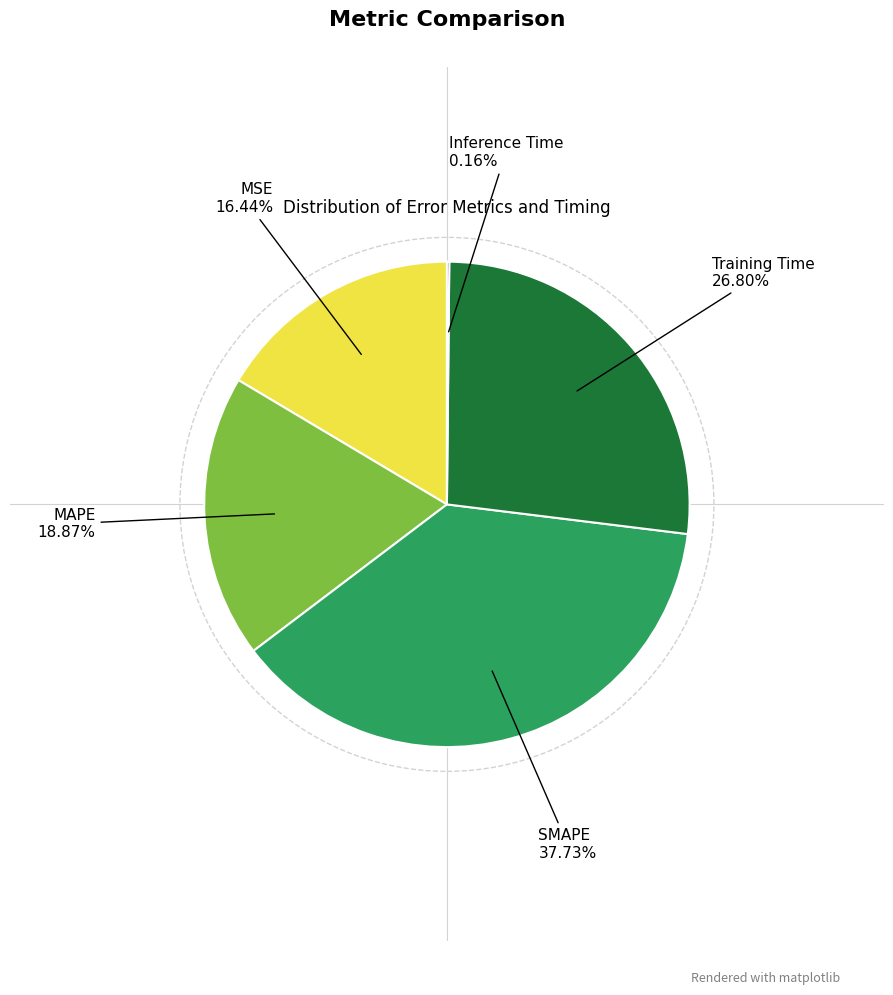

Is there any slice that represents more than half of the pie?

No